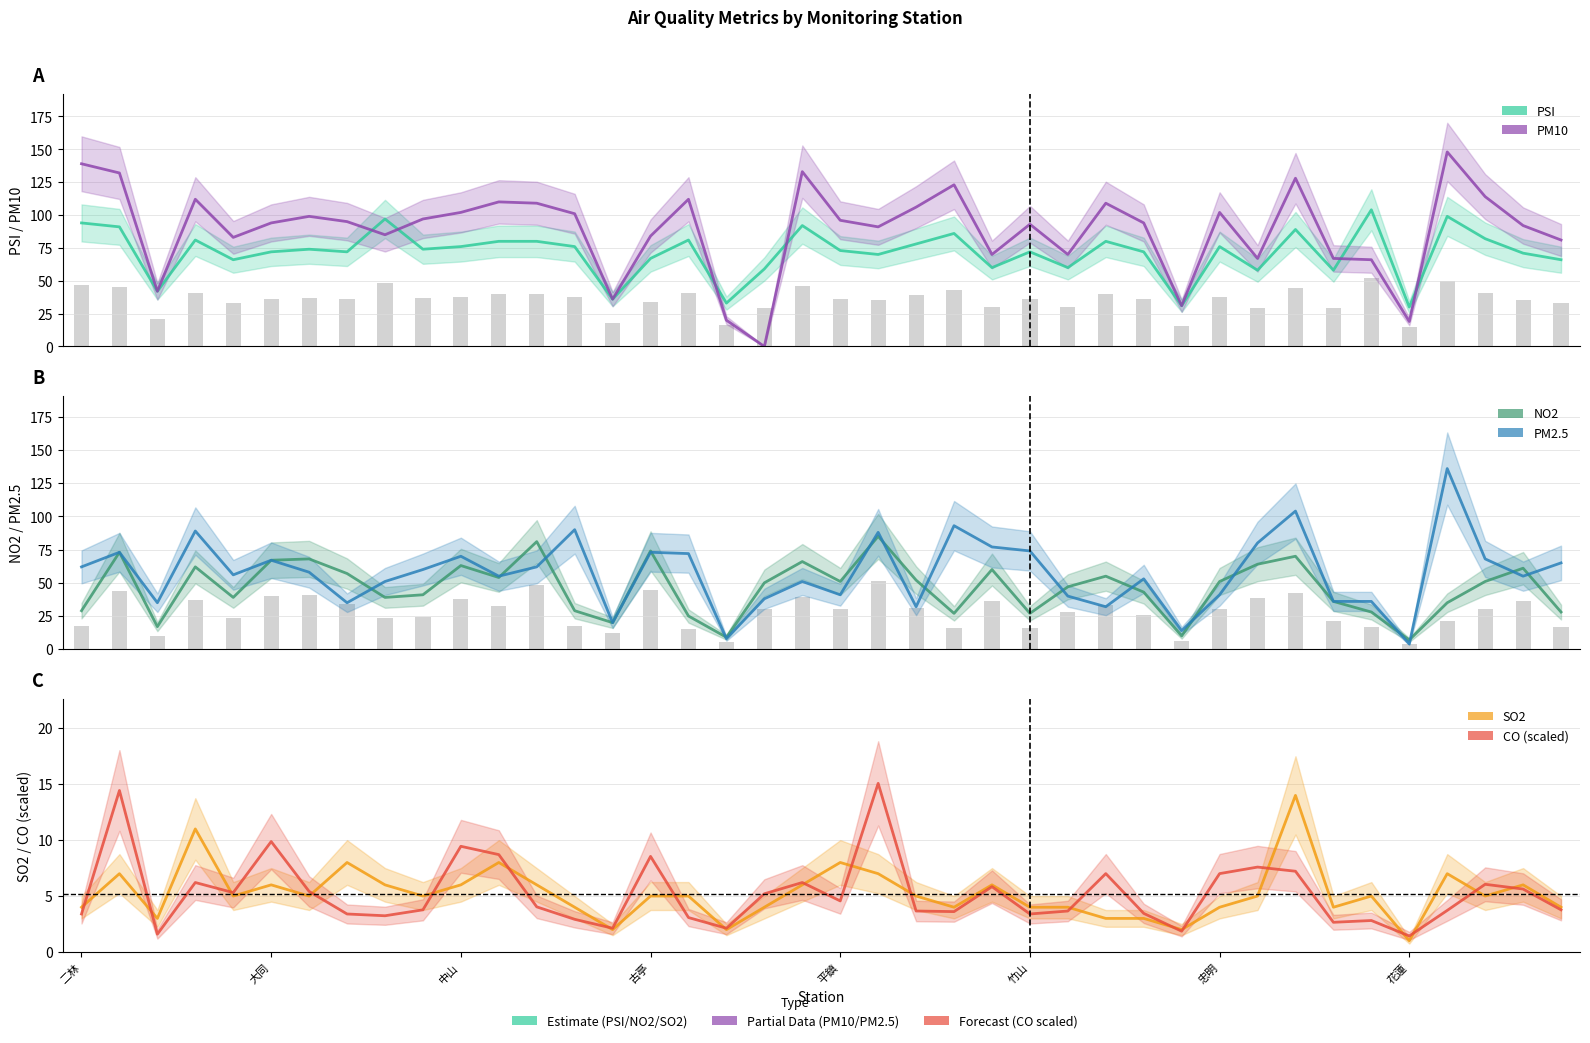

What is the value of the NO2 bar at the 31st from the left?

51.0